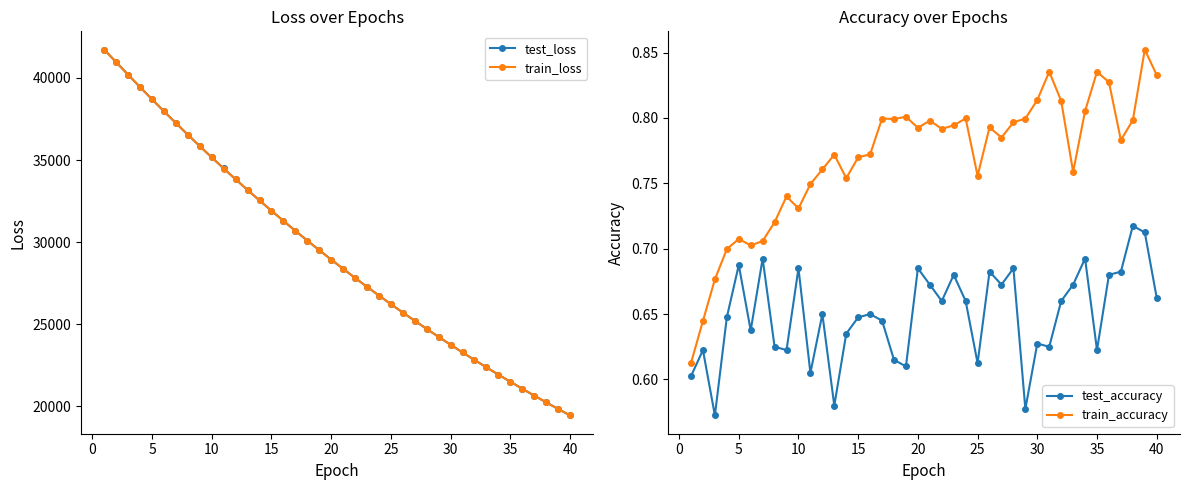

Which series has the largest total across all categories?

test_loss